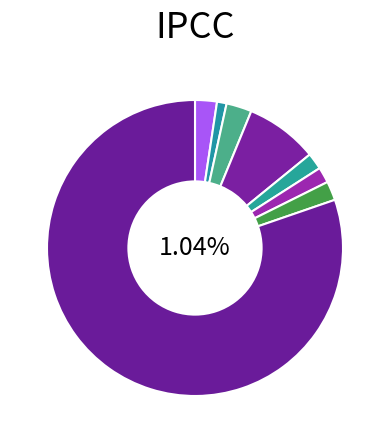

Count the number of slices in the pie.

8